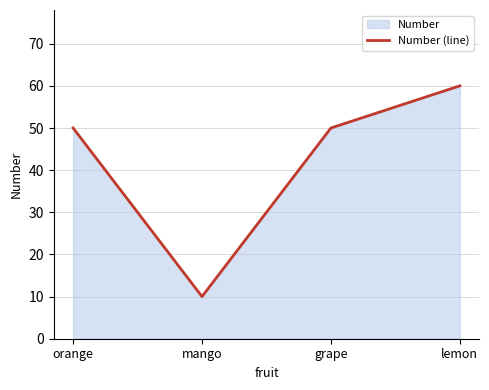

How many interior local valleys (lower than both neighbors) does the data have?

1